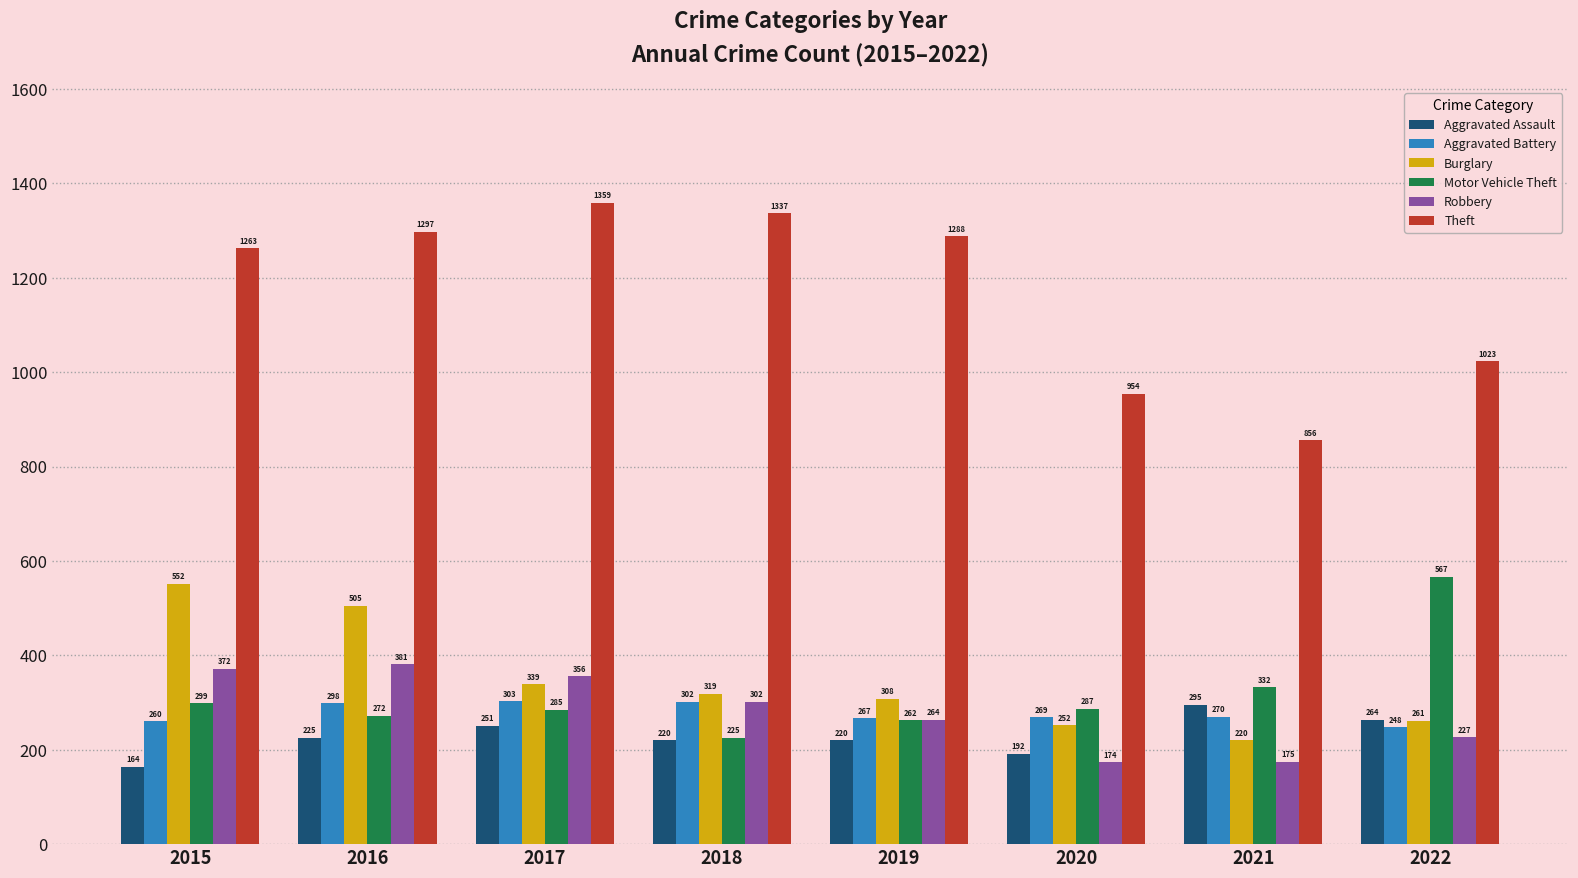

How many categories are shown in the chart?

8